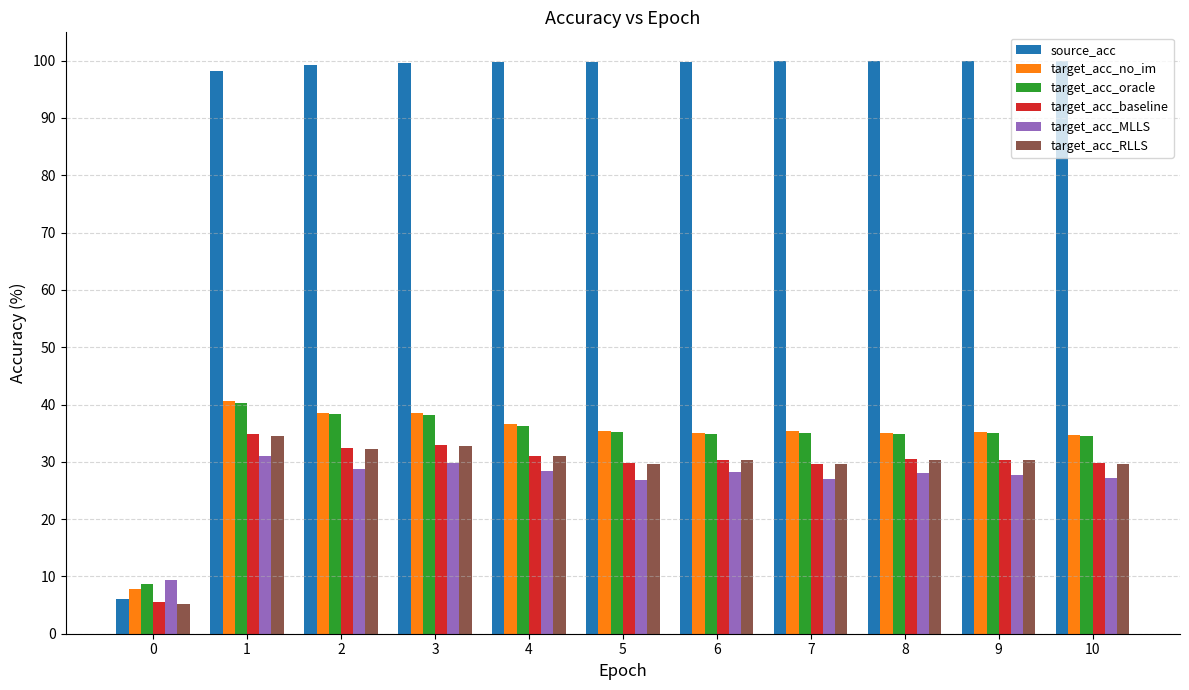

What is the maximum value shown in the chart?

100.0